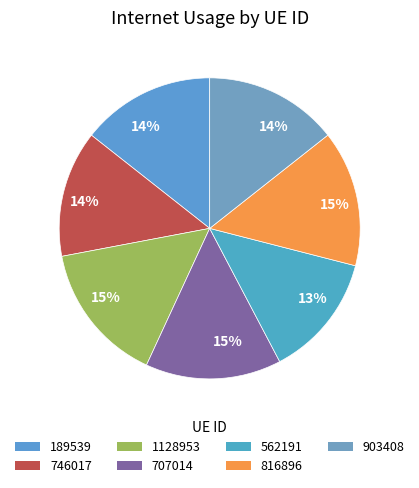

Count the number of slices in the pie.

7